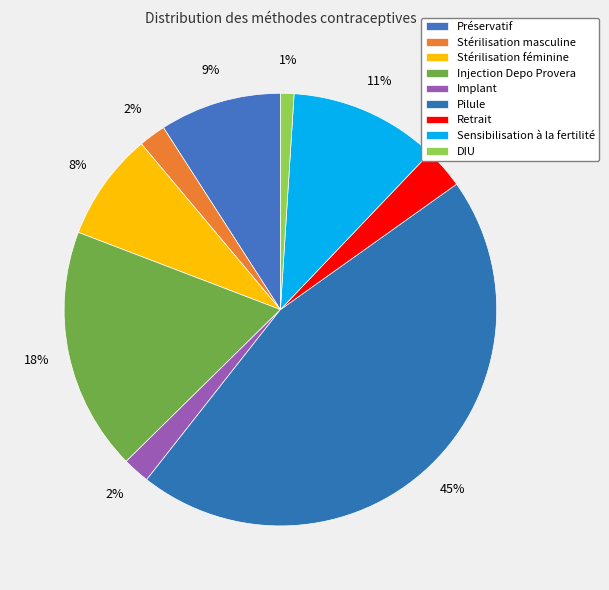

Count the number of slices in the pie.

9